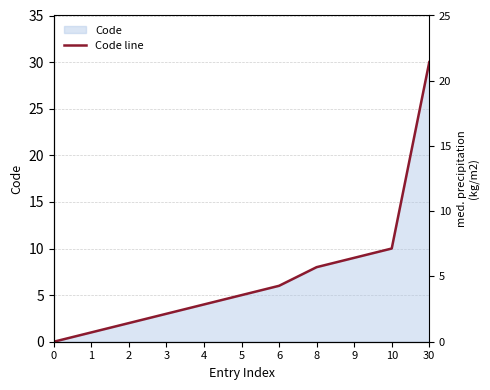

Which category has the highest value across all series?

30